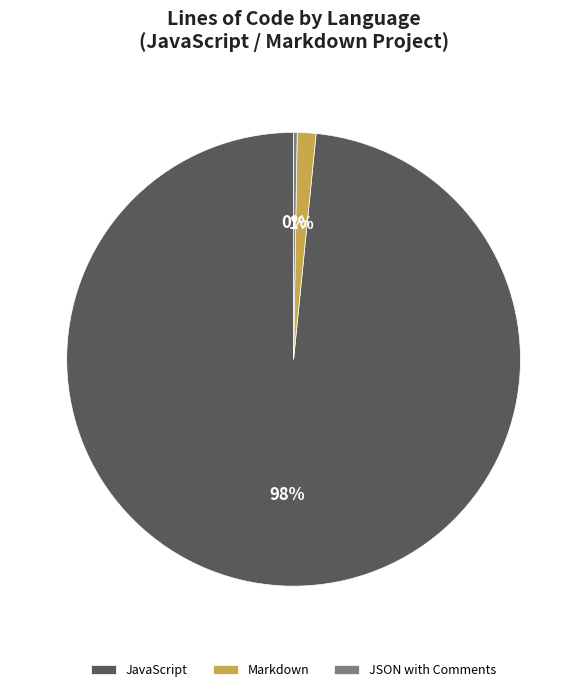

Is the sum of Markdown and JavaScript greater than half?

Yes